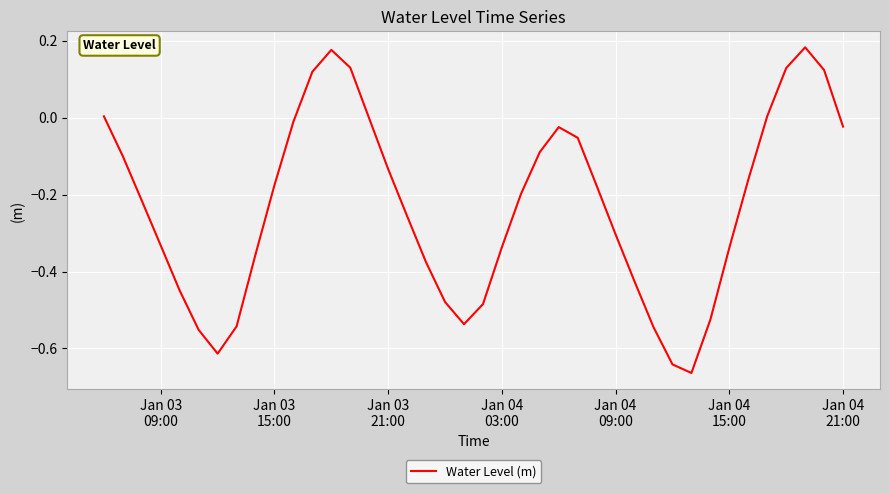

What is the sum of all values?

-9.3